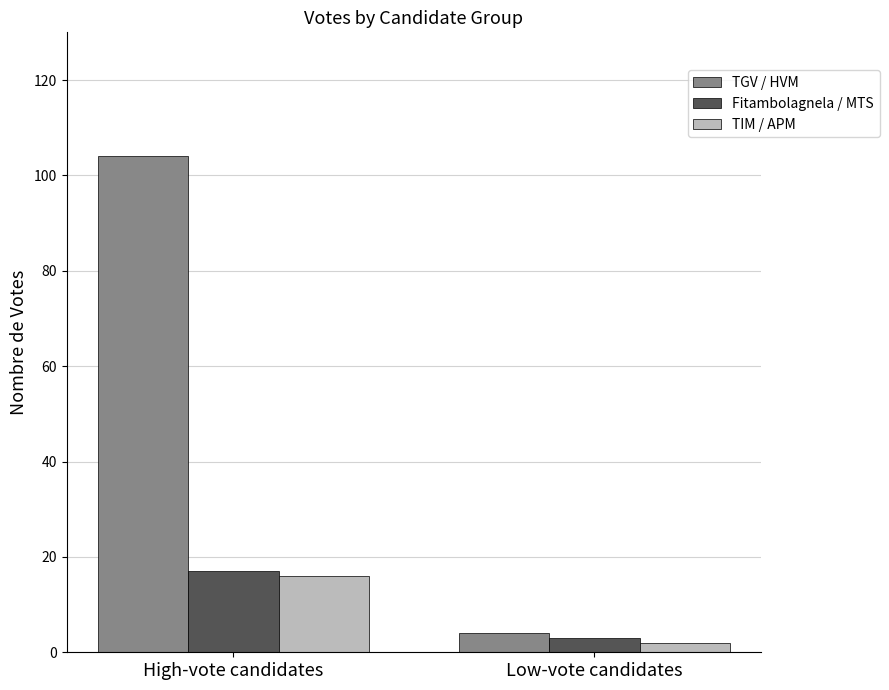

What are all the series names shown in the legend?

TGV / HVM, Fitambolagnela / MTS, TIM / APM